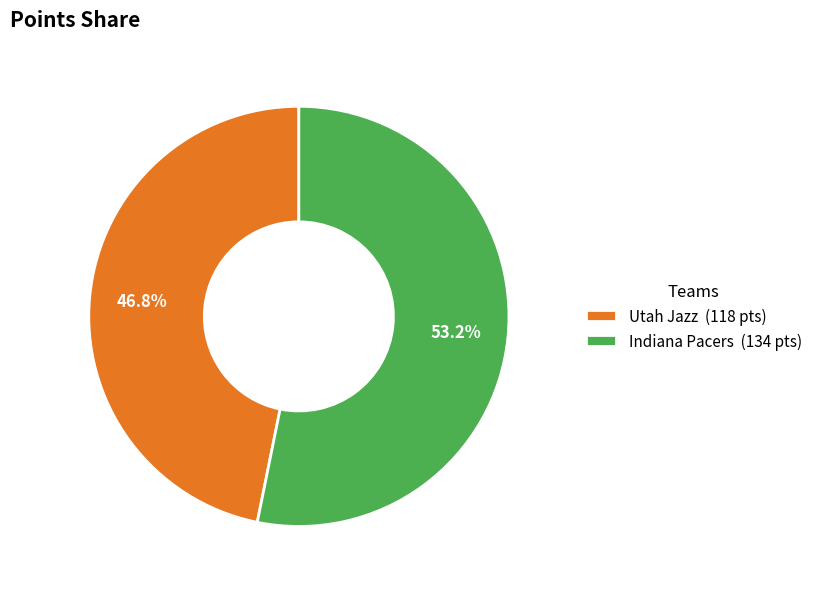

Does Indiana Pacers represent more than half of the total?

Yes